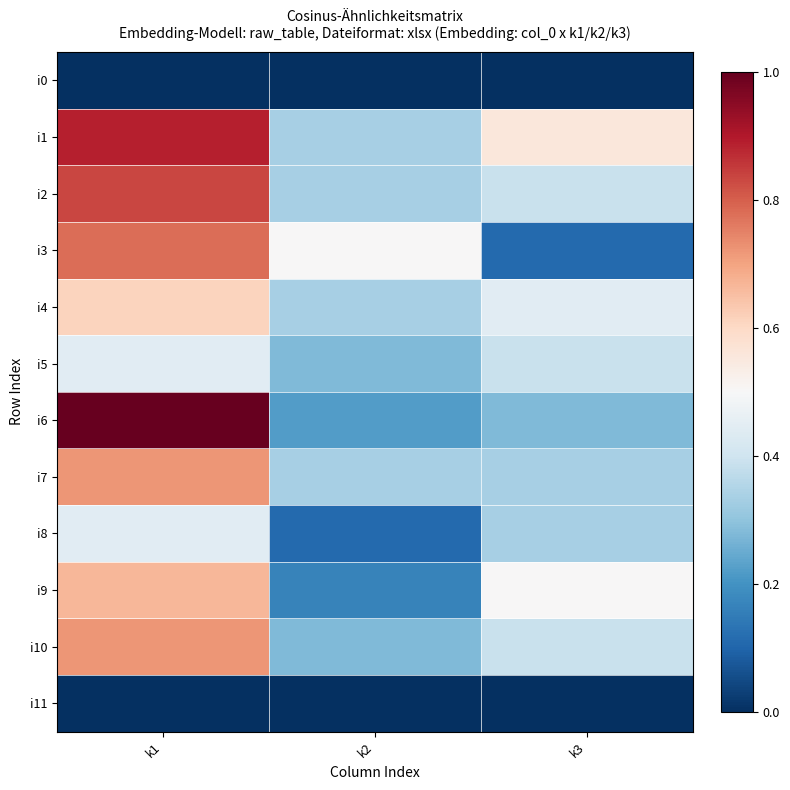

Reading left to right, list all the values displayed in this chart.

i0: k1=0.0	k2=0.0	k3=0.0
i1: k1=0.9	k2=0.3	k3=0.6
i2: k1=0.8	k2=0.3	k3=0.4
i3: k1=0.8	k2=0.5	k3=0.1
i4: k1=0.6	k2=0.3	k3=0.4
i5: k1=0.4	k2=0.3	k3=0.4
i6: k1=1.0	k2=0.2	k3=0.3
i7: k1=0.7	k2=0.3	k3=0.3
i8: k1=0.4	k2=0.1	k3=0.3
i9: k1=0.7	k2=0.2	k3=0.5
i10: k1=0.7	k2=0.3	k3=0.4
i11: k1=0.0	k2=0.0	k3=0.0